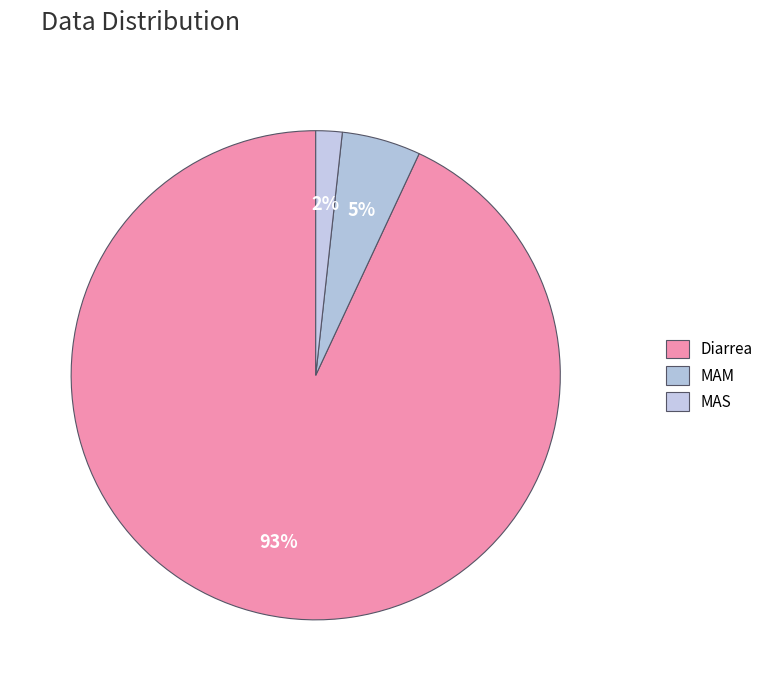

Rank the categories by value from highest to lowest.

Diarrea, MAM, MAS